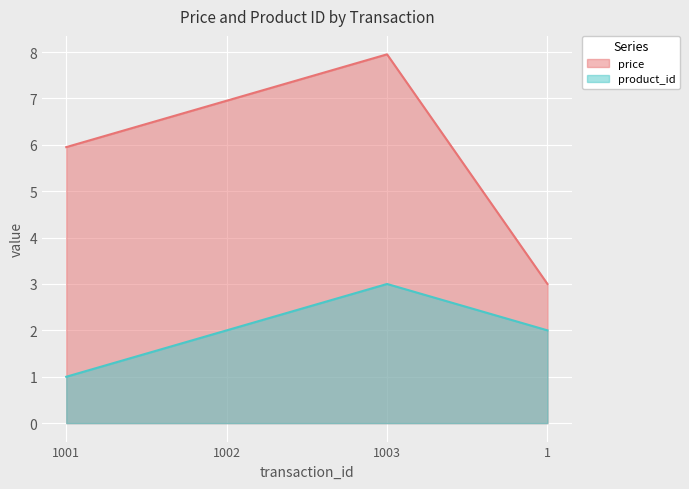

At which label does price first exceed 6?

1002